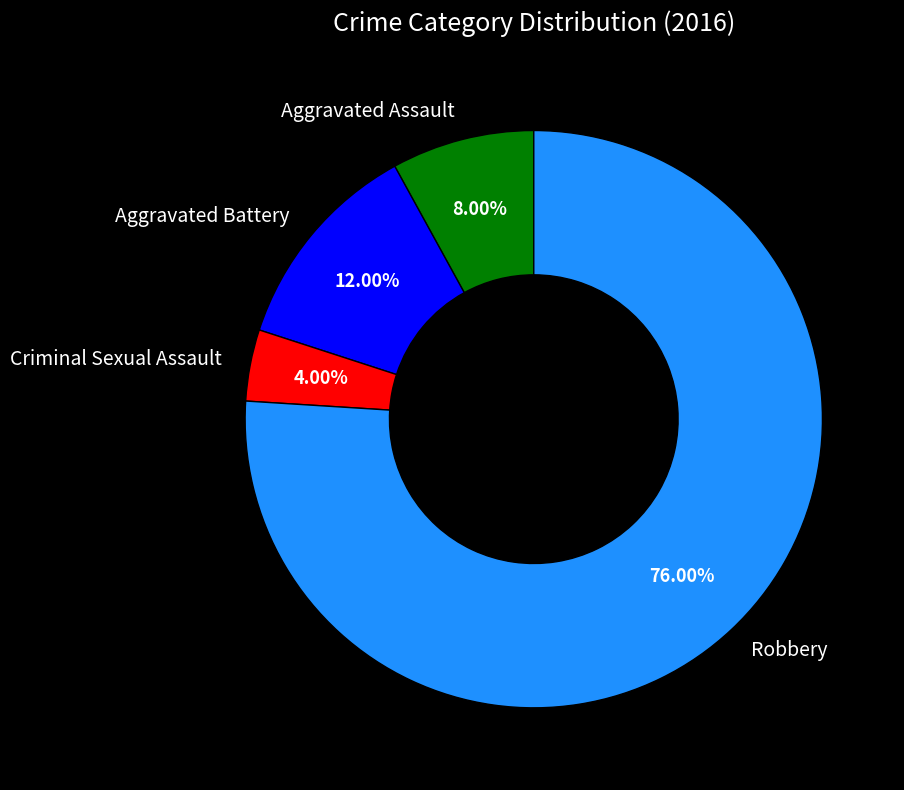

Between Criminal Sexual Assault and Aggravated Assault, which is larger?

Aggravated Assault